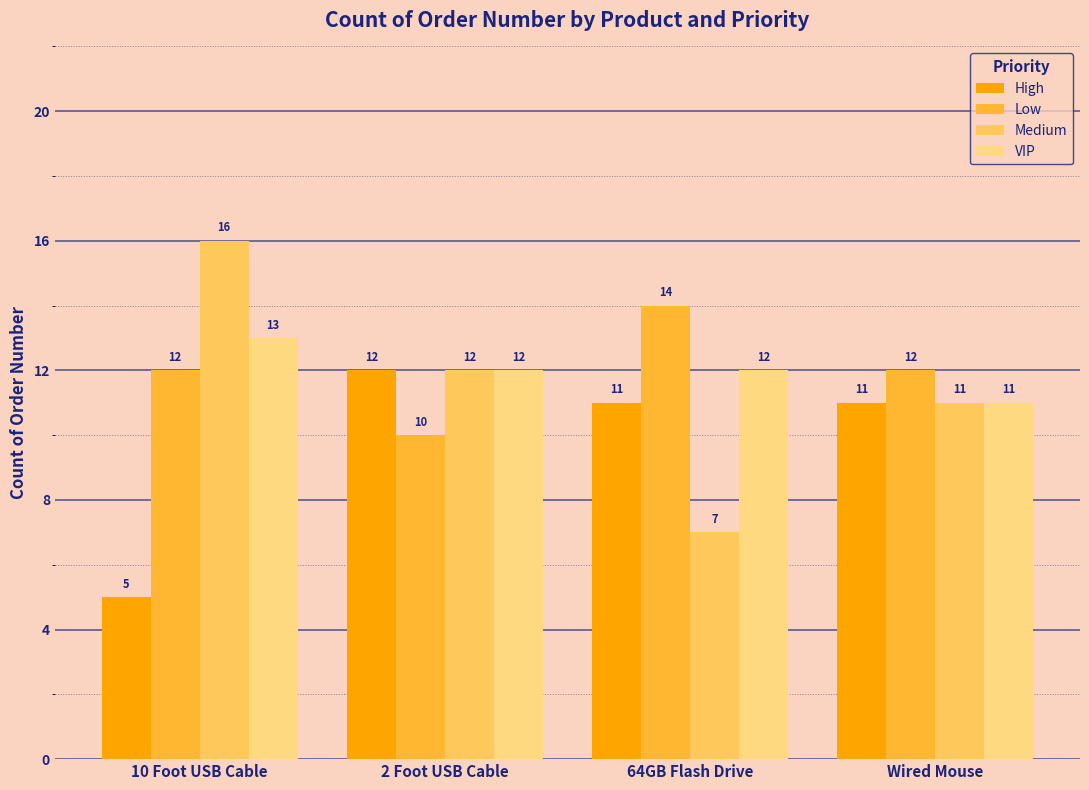

Are the bars horizontal?

No